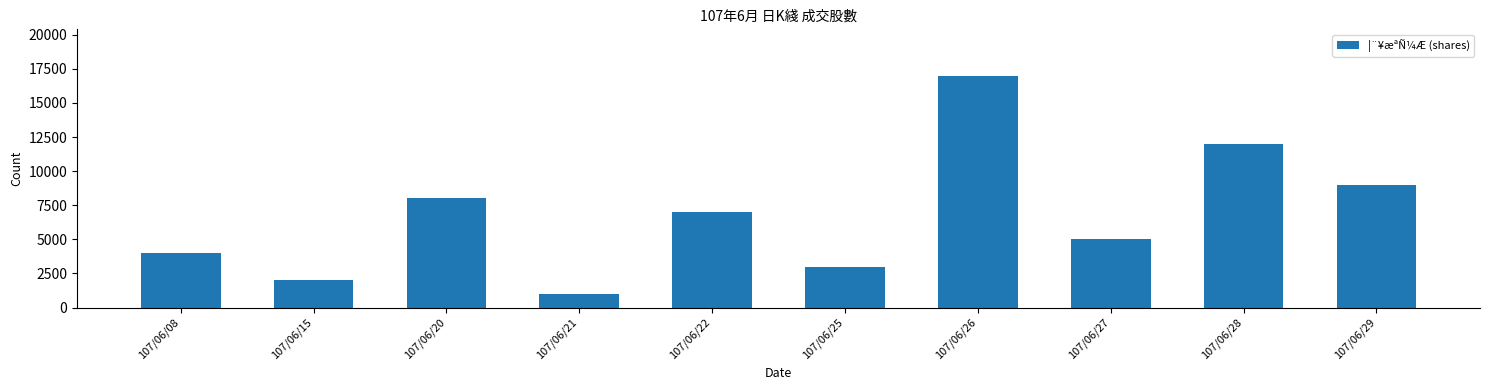

Read the value at 107/06/20.

8000